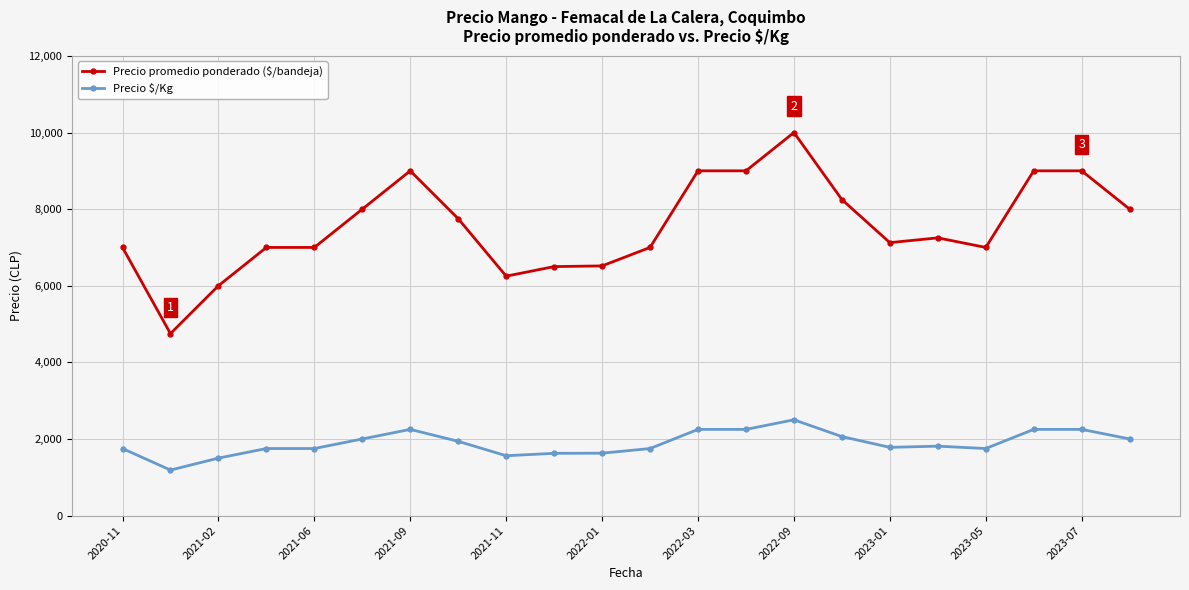

What is the difference between the second highest and minimum values in the Precio $/Kg series?

1062